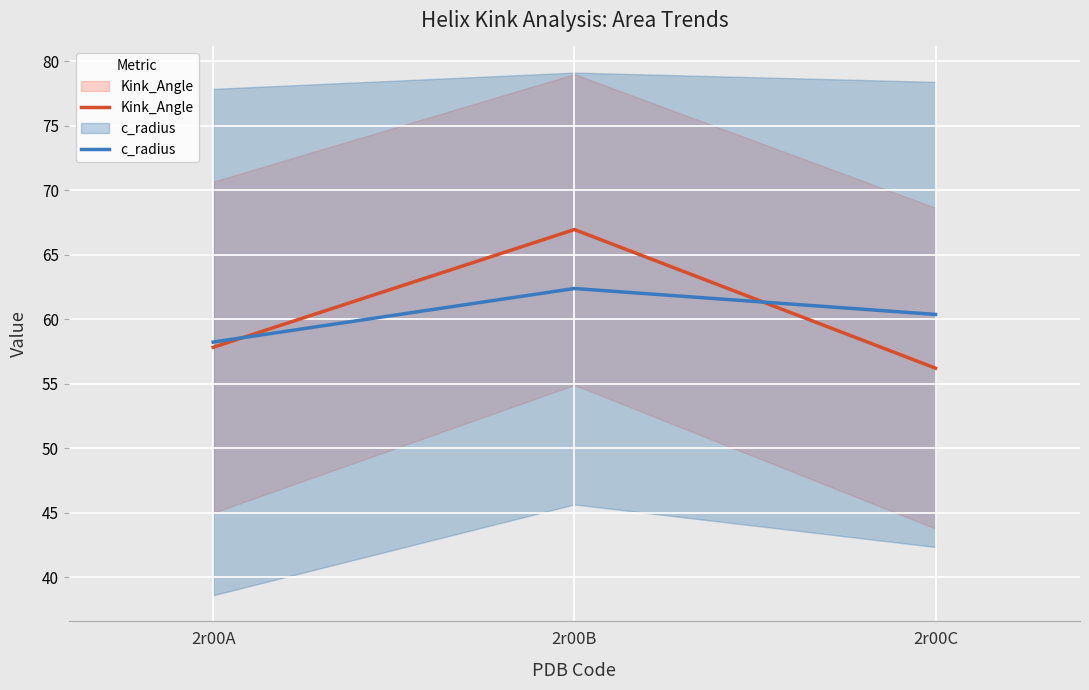

Which series has the widest spread of values?

Kink_Angle